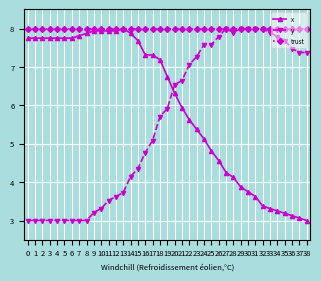

What is the greatest value displayed?

8.0